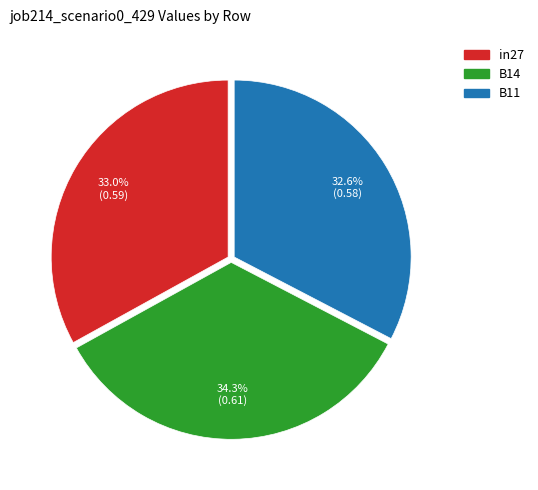

Which category has the biggest portion of the pie?

B14